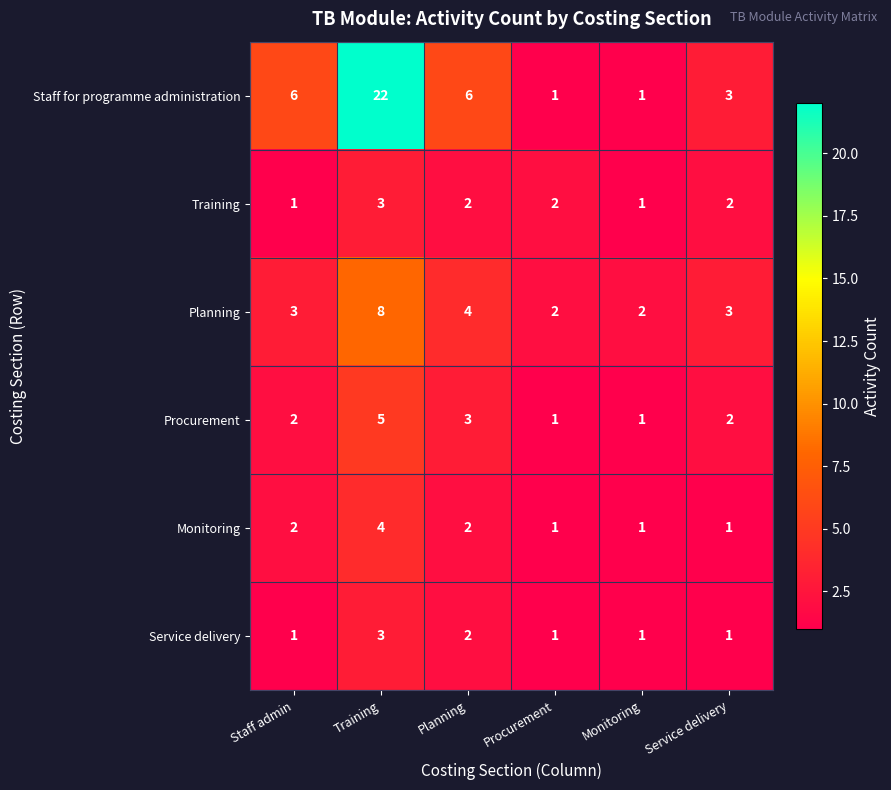

The value of Training at Monitoring is 0. True or false?

False